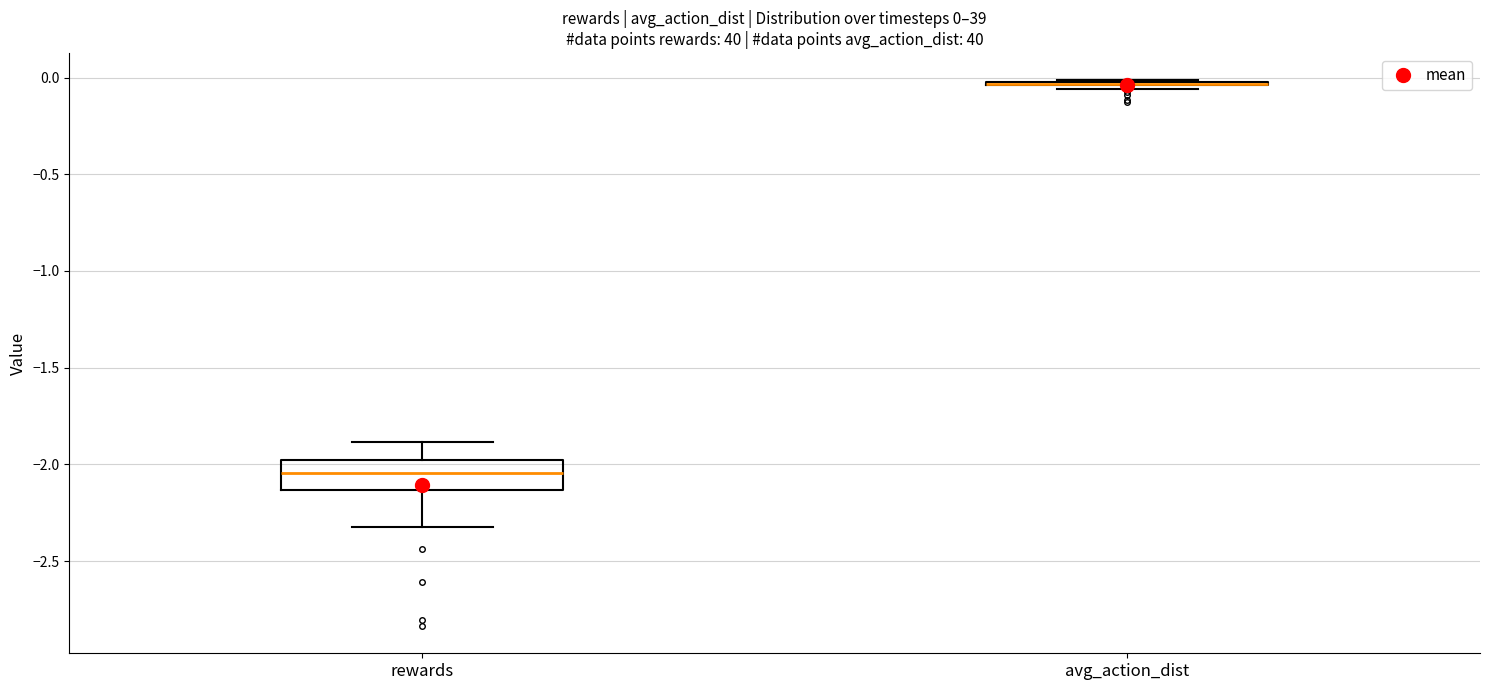

Which box is the tallest, from its lower edge to its upper edge?

rewards